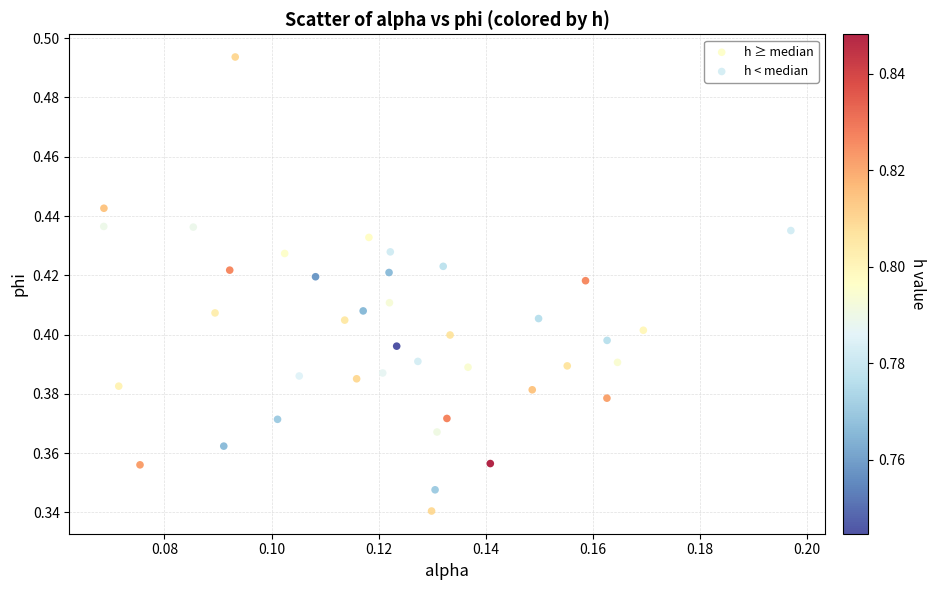

Which series contains the lowest Y value?

h ≥ median